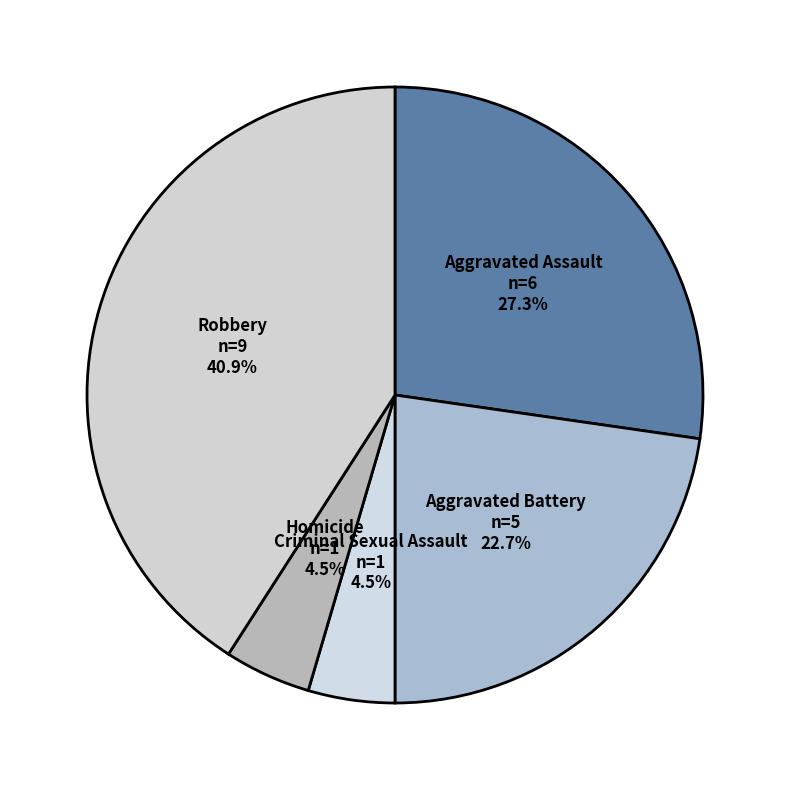

Is there a majority slice in this chart?

No